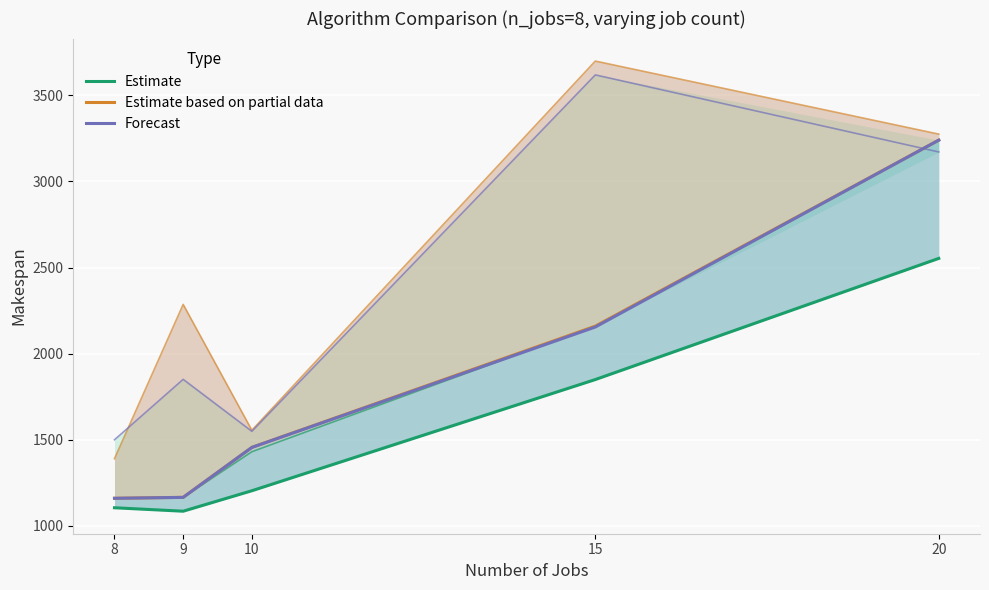

The value of Forecast at 20 is 3239.8. True or false?

True